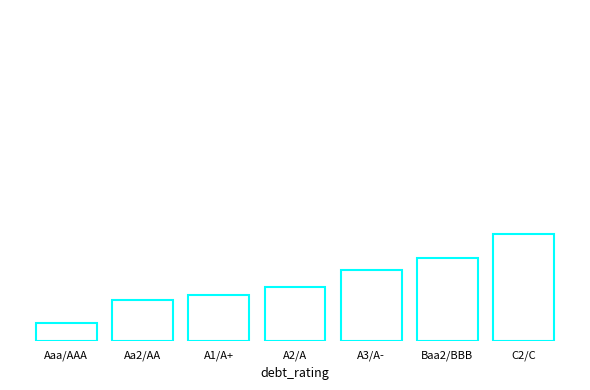

The chart shows a value of 0.1 at Aaa/AAA. True or false?

True